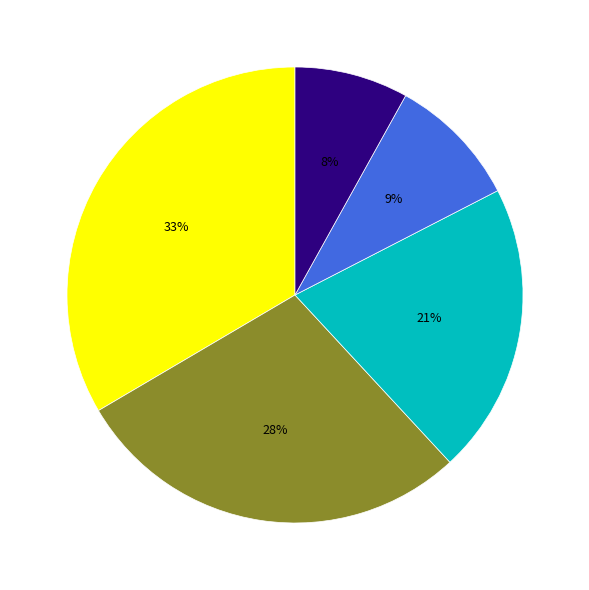

Does any single category account for the majority?

No